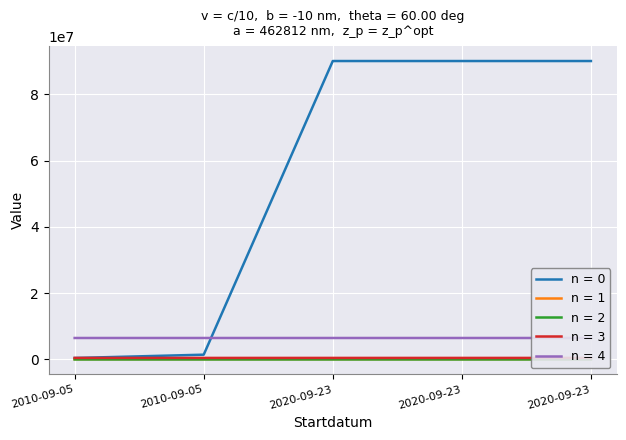

Reading left to right, transcribe all the data shown in this chart.

Id: 439681.0	1439810.0	90003779.0	90003780.0	90003776.0
Taxonsorteringsordning: 87979.0	90671.0	90653.0	90676.0	90649.0
TaxonId: 1593.0	4368.0	4364.0	5966.0	4363.0
Ost: 462812.5	462707.3	462663.9	462759.0	462907.2
Nord: 6474774.9	6474862.9	6474890.0	6474836.2	6474639.9